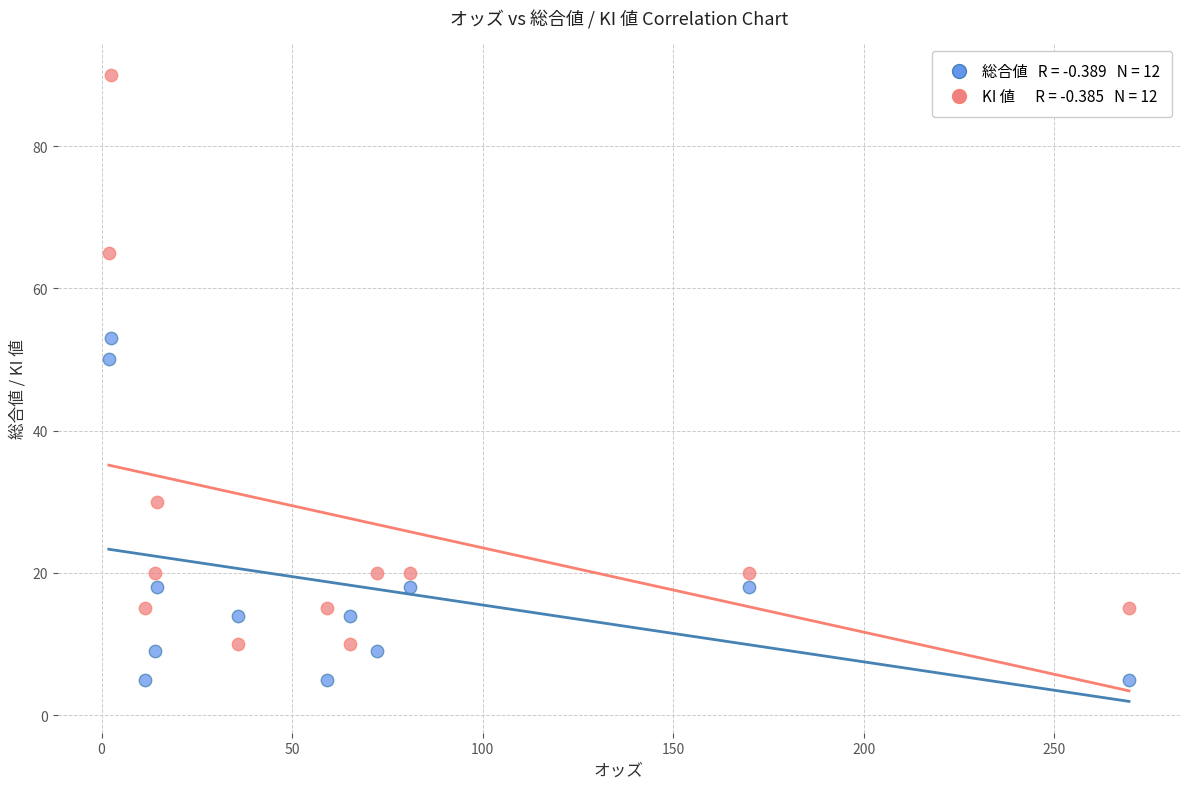

Across all data points, what is the range of Y values (max minus min)?

85